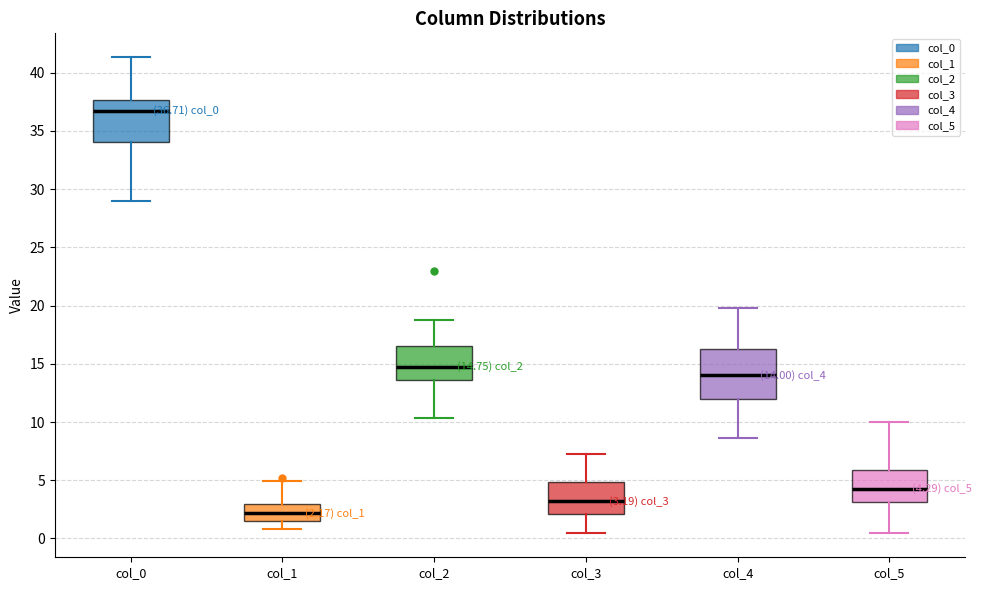

Which box is the tallest, from its lower edge to its upper edge?

col_4